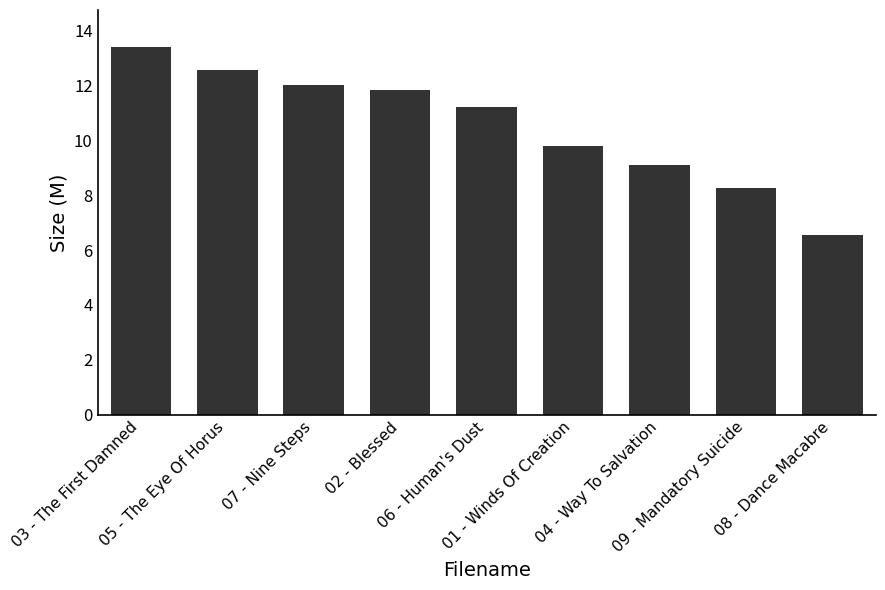

What position from the right is 08 - Dance Macabre?

1